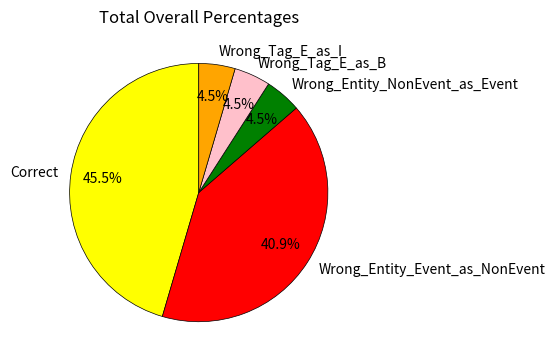

Which category has the biggest portion of the pie?

Correct